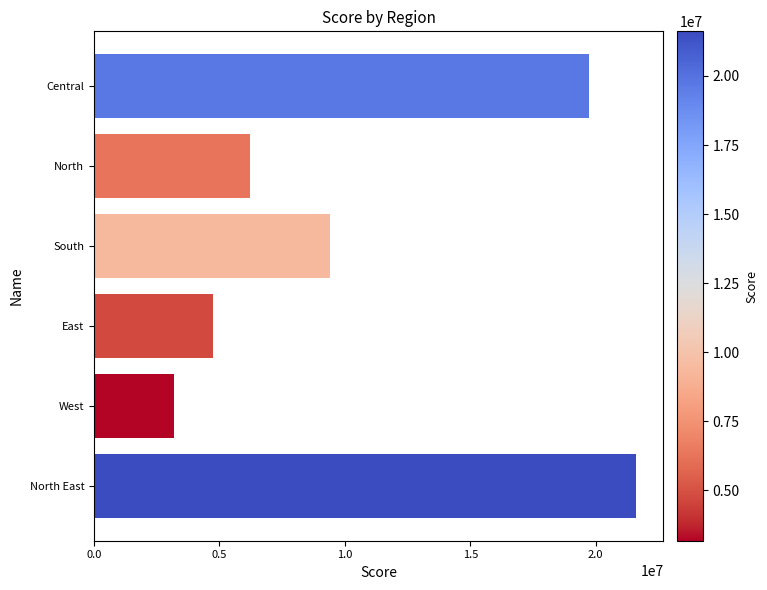

Read the value at West.

3177702